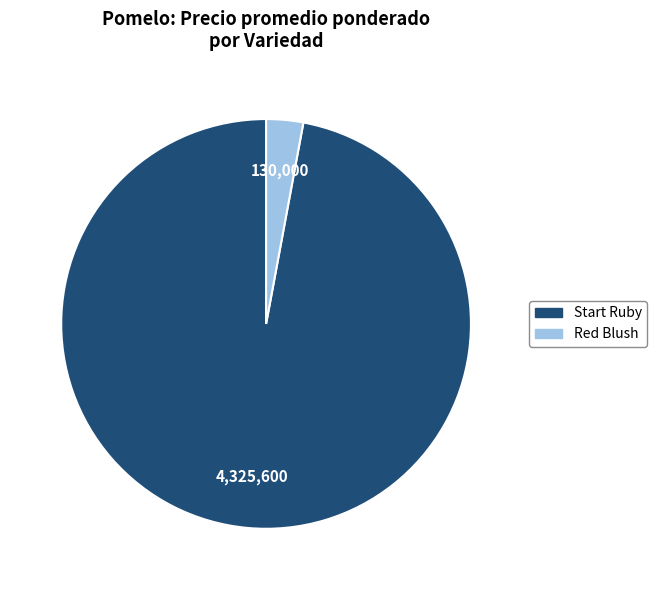

How many slices are in this pie chart?

2